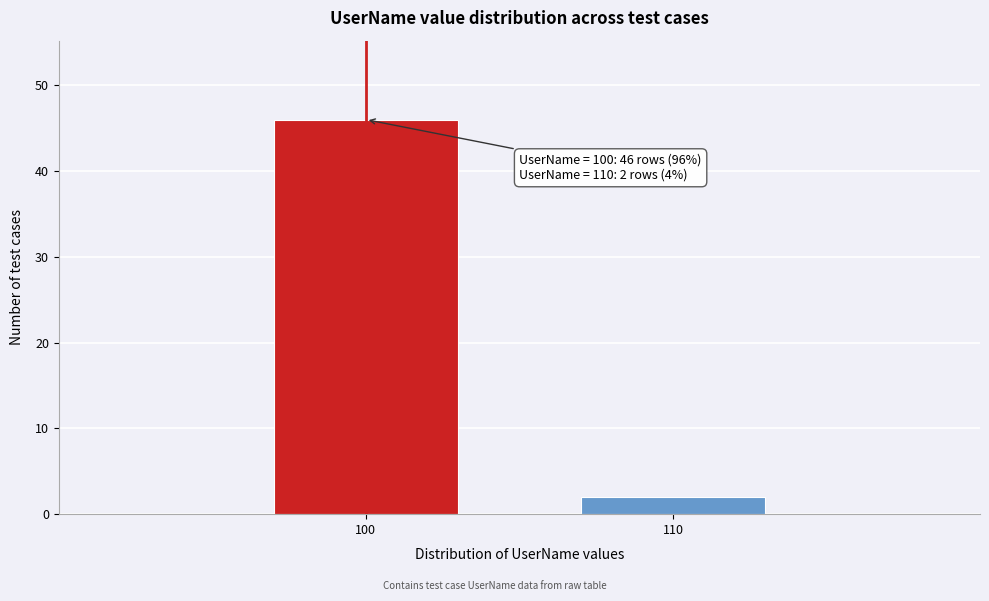

Reading left to right, transcribe all the data shown in this chart.

100=46	110=2